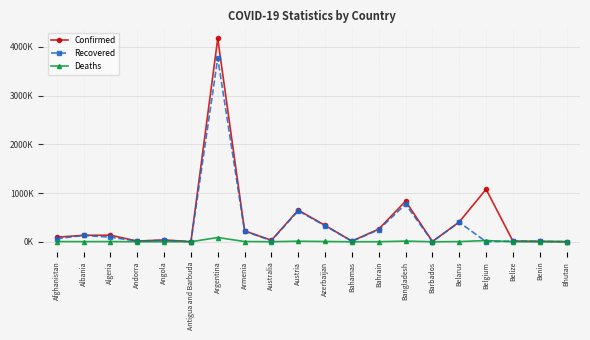

Is it true that Recovered equals 2.7 at Bhutan?

False